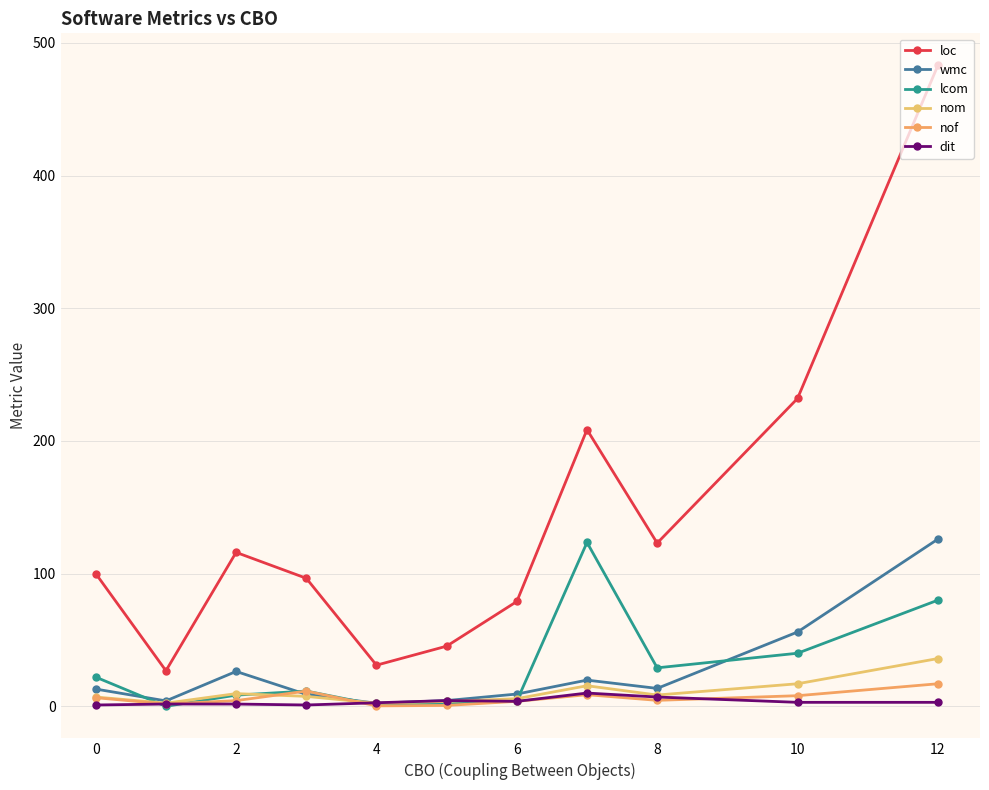

What is the maximum value shown in the chart?

483.0